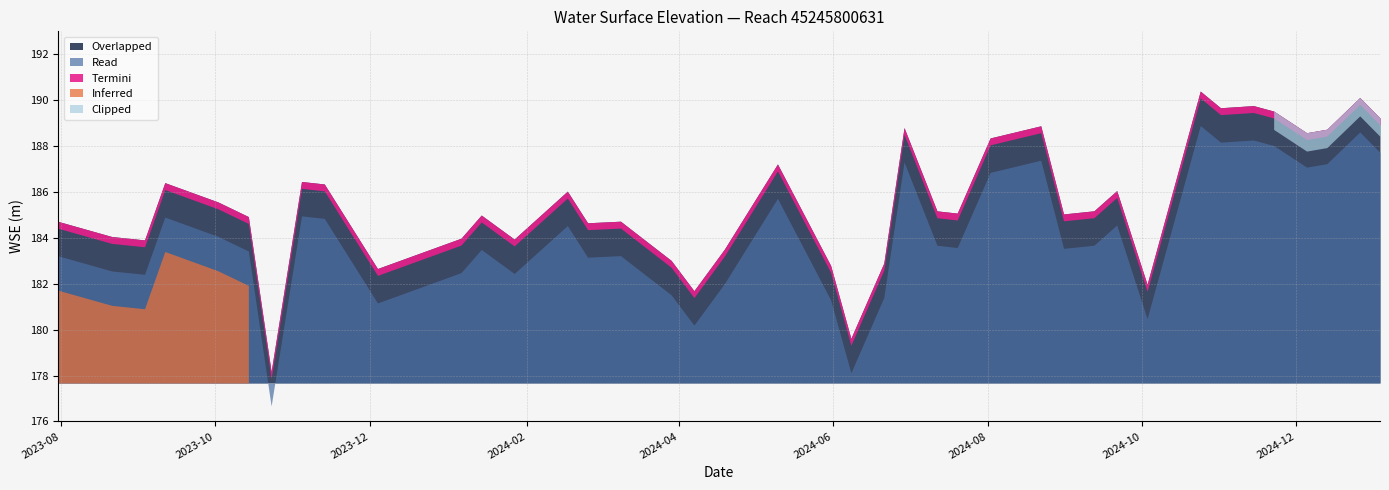

Reading left to right, what are all the values shown in this chart?

184.7	184.1	183.9	186.4	185.6	184.9	178.2	186.5	186.3	182.7	184.0	185.0	183.9	186.0	184.7	184.7	183.0	181.7	183.5	187.2	182.8	179.6	182.9	188.8	185.2	185.1	188.4	188.9	185.0	185.2	186.1	182.0	190.4	189.7	189.8	189.5	188.6	188.7	190.1	189.2